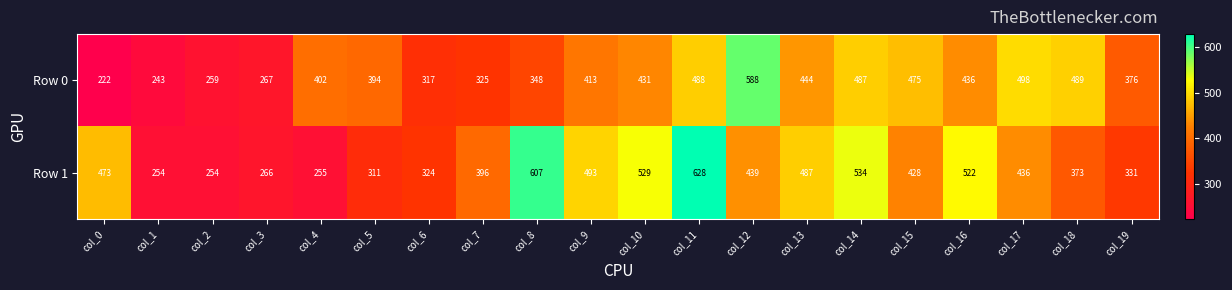

Is it true that Row 1 equals 221 at col_16?

False